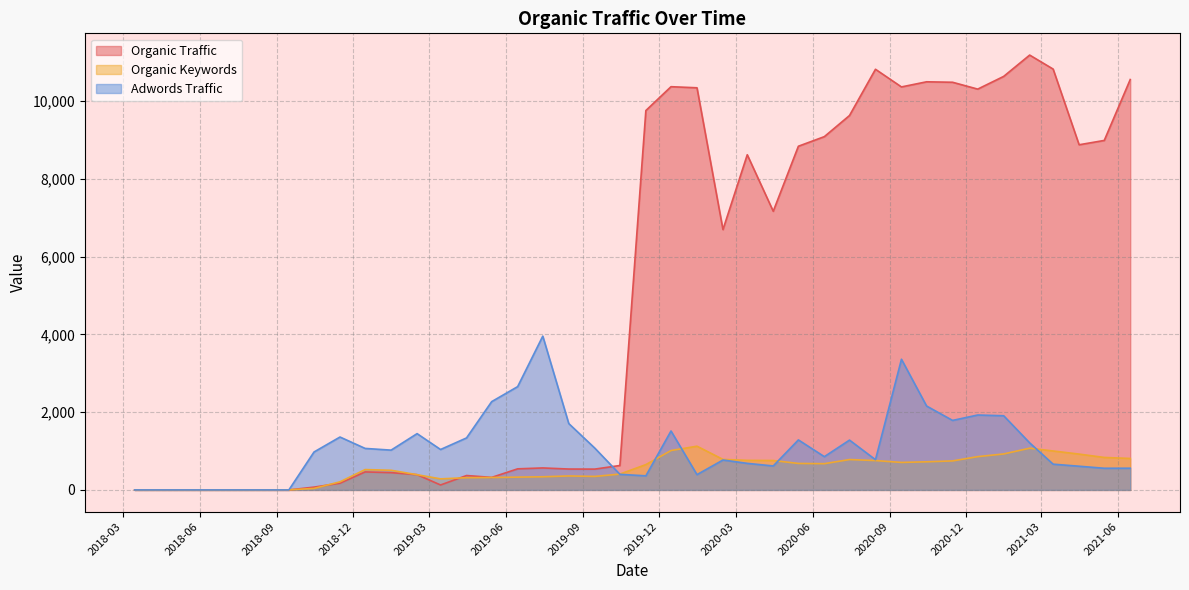

The value of Organic Keywords at 20200815 is 377. True or false?

False